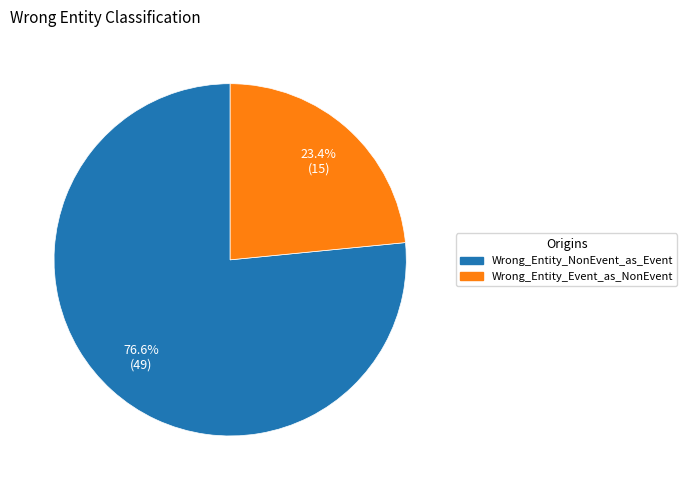

To the nearest percent, what is the difference between the Wrong_Entity_Event_as_NonEvent and Wrong_Entity_NonEvent_as_Event slice percentages?

53%